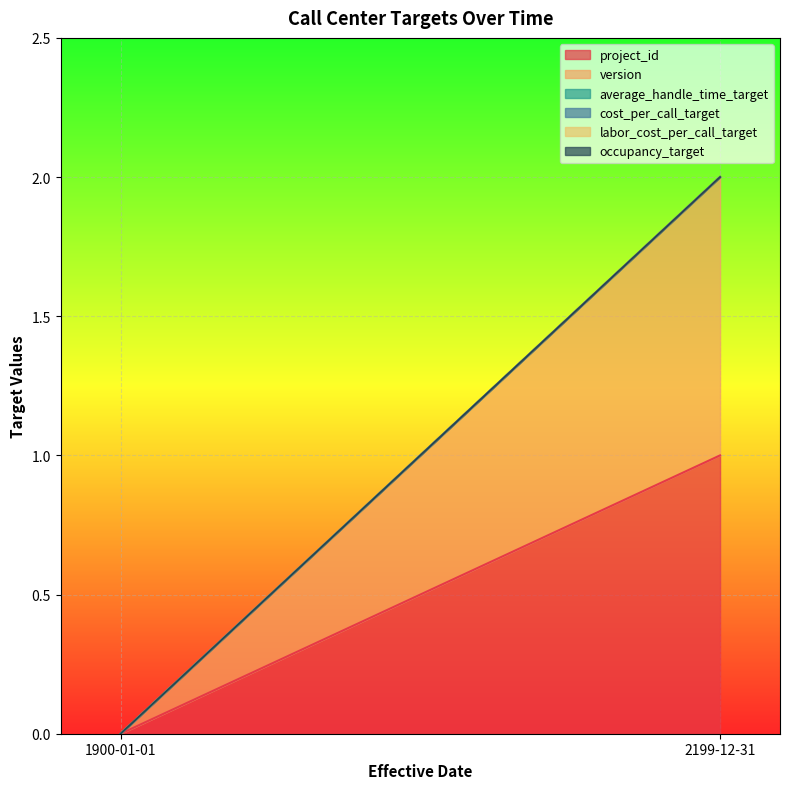

Count the project_id values in the range 0 to 1.

2